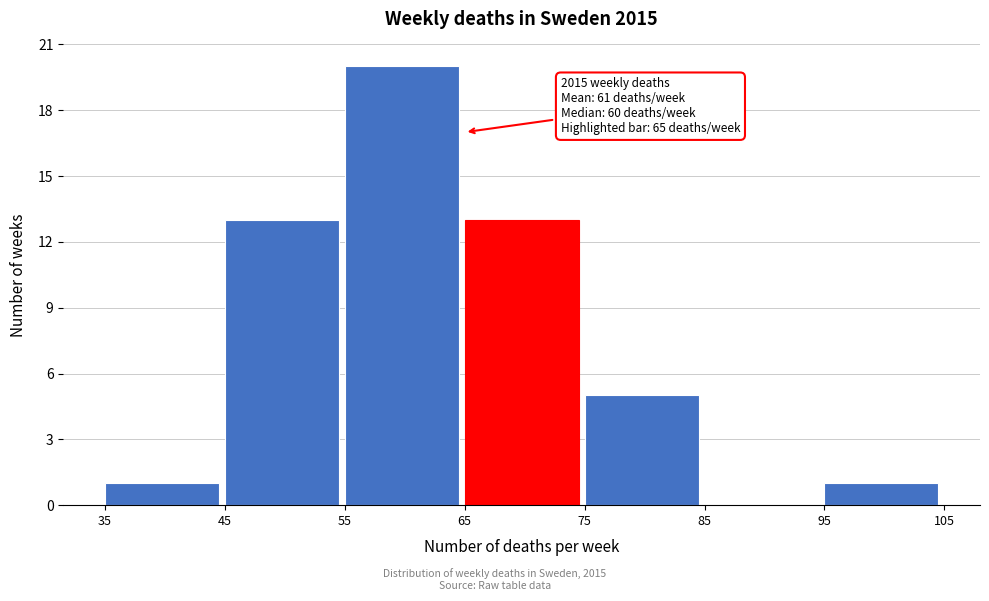

Which range on the x-axis has the tallest bar?

55 to 65